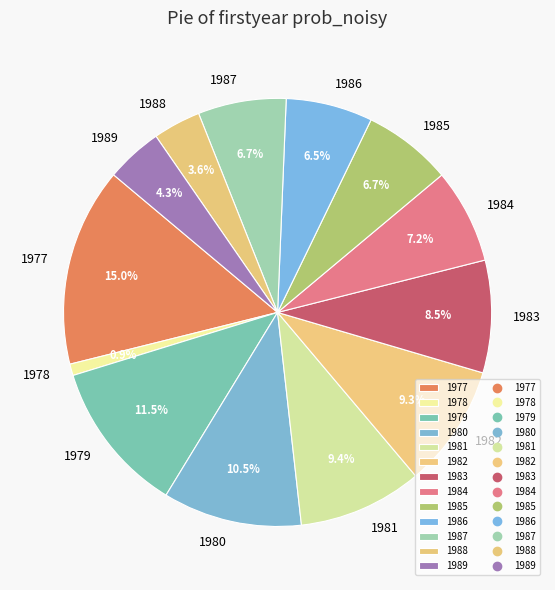

How many segments does this pie chart have?

13